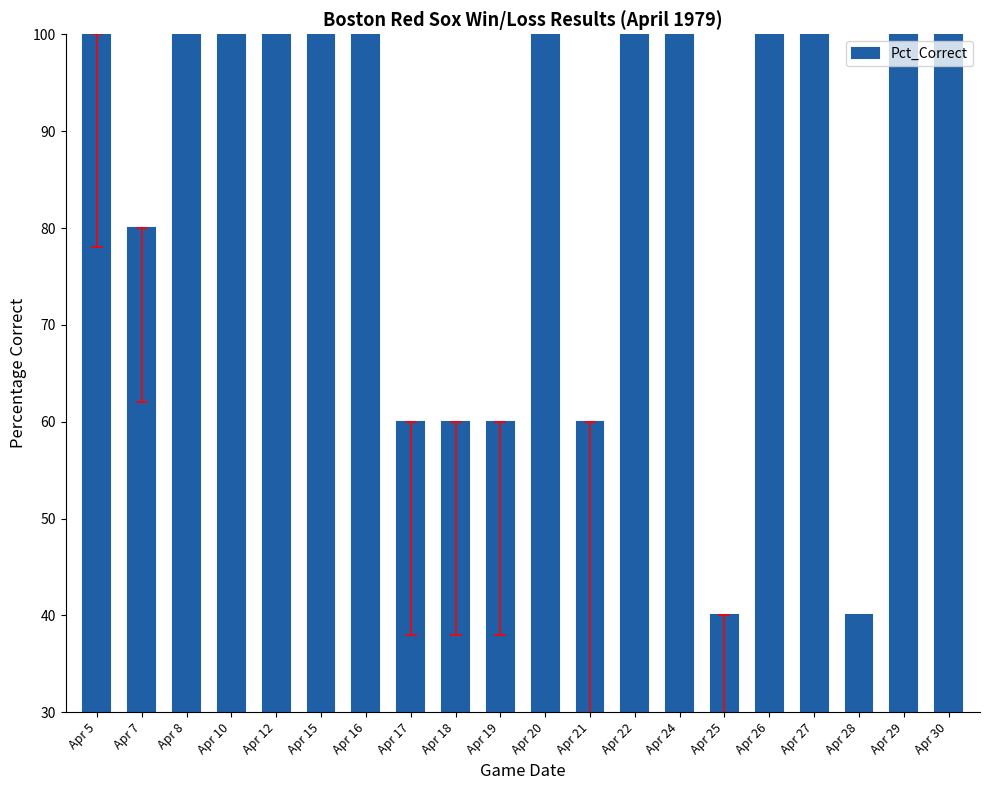

What is the value of the 17th bar from the left?

100